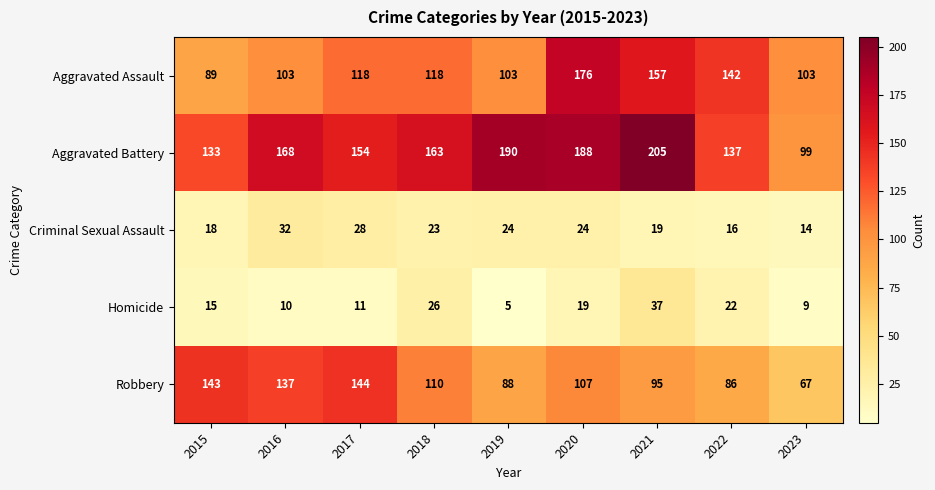

At 2017, list the series in order from smallest to largest.

Homicide, Criminal Sexual Assault, Aggravated Assault, Robbery, Aggravated Battery